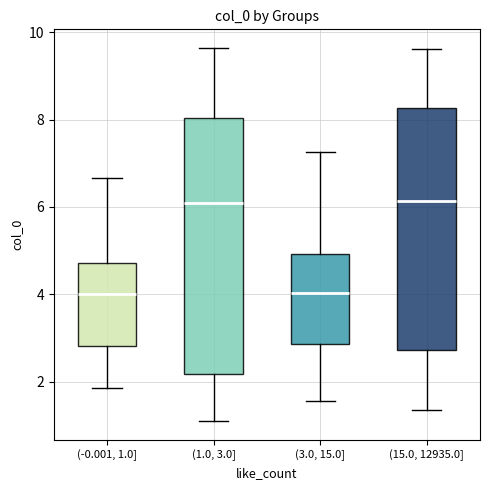

Where does the upper whisker of the box for (15.0, 12935.0] end on the y-axis? The values are not printed on the chart, so give them approximately, as read against the axis.

9.6